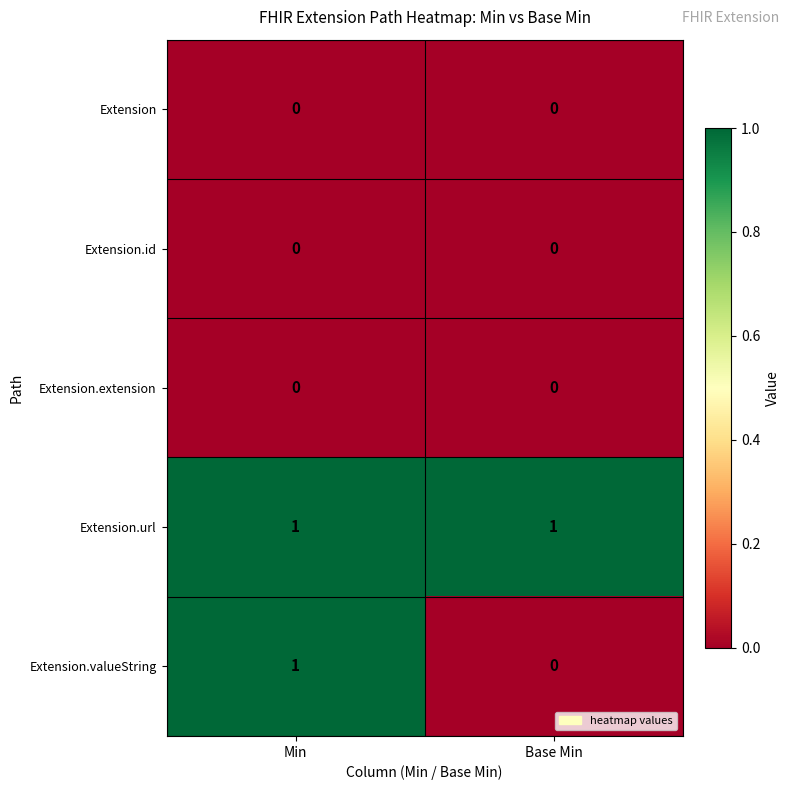

The value of Extension.valueString at Base Min is 0. True or false?

True